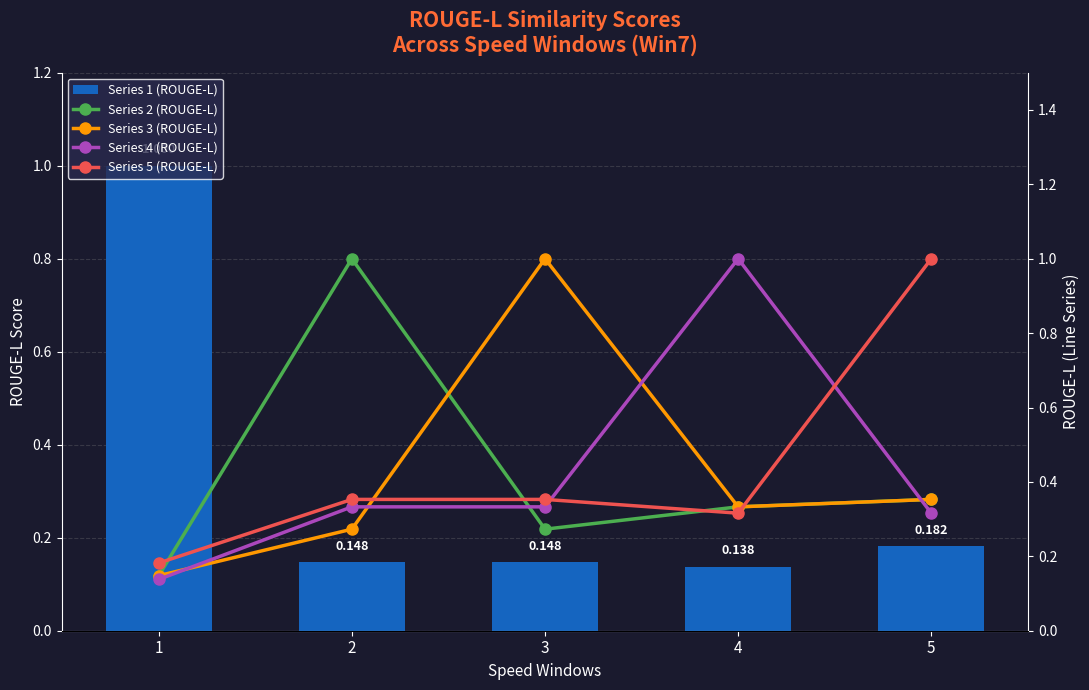

Where is Series 2 (ROUGE-L) nearest to the value 0?

1